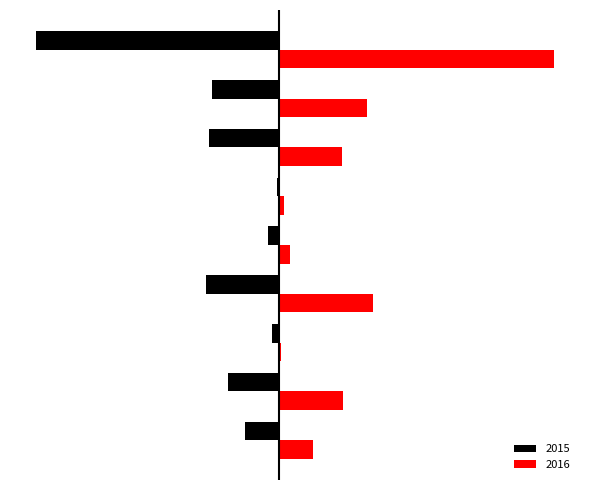

What are all the series names shown in the legend?

2015, 2016